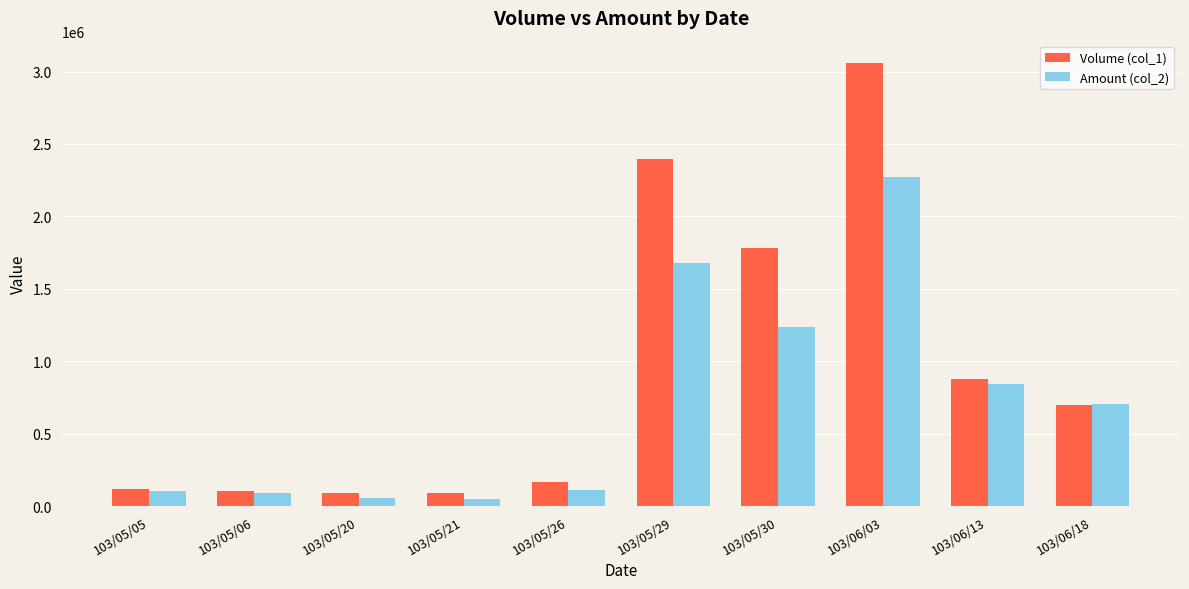

Rank the series by their maximum value, from highest to lowest.

Volume (col_1), Amount (col_2)